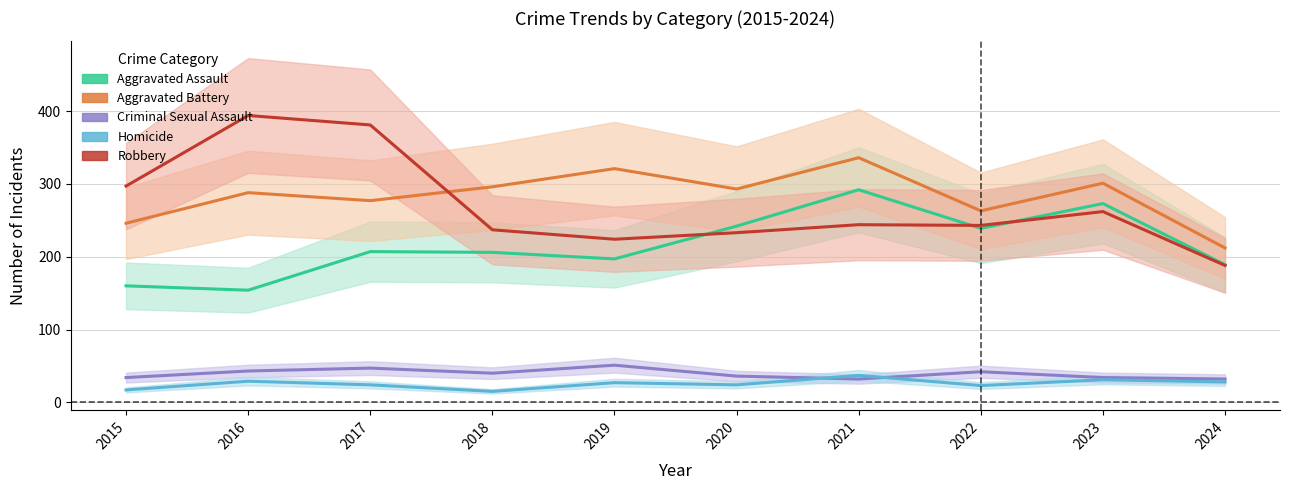

What is the difference between the Aggravated Battery values at 2016 and 2015?

42